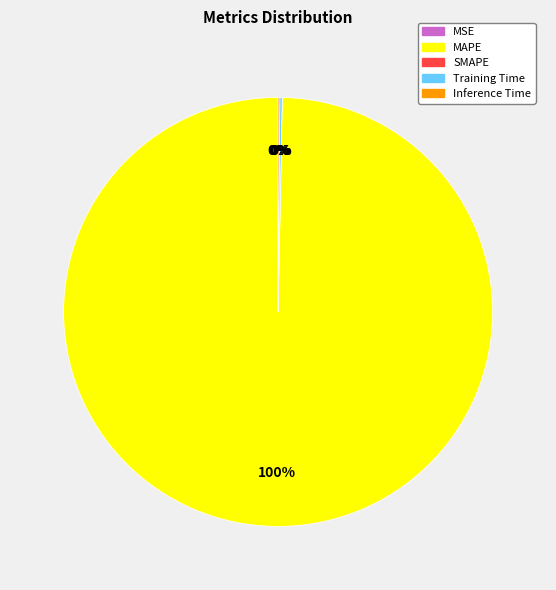

Is there any slice that represents more than half of the pie?

Yes